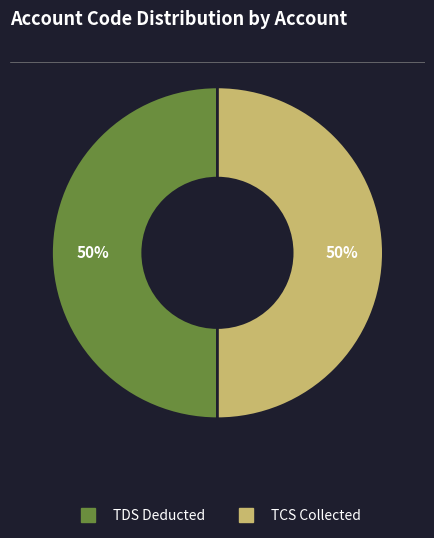

To the nearest percent, what is the average slice percentage?

50%